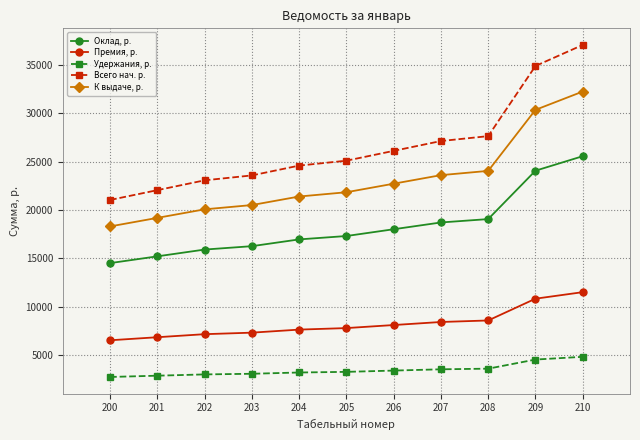

What is the total value across all series at 200?

63075.0